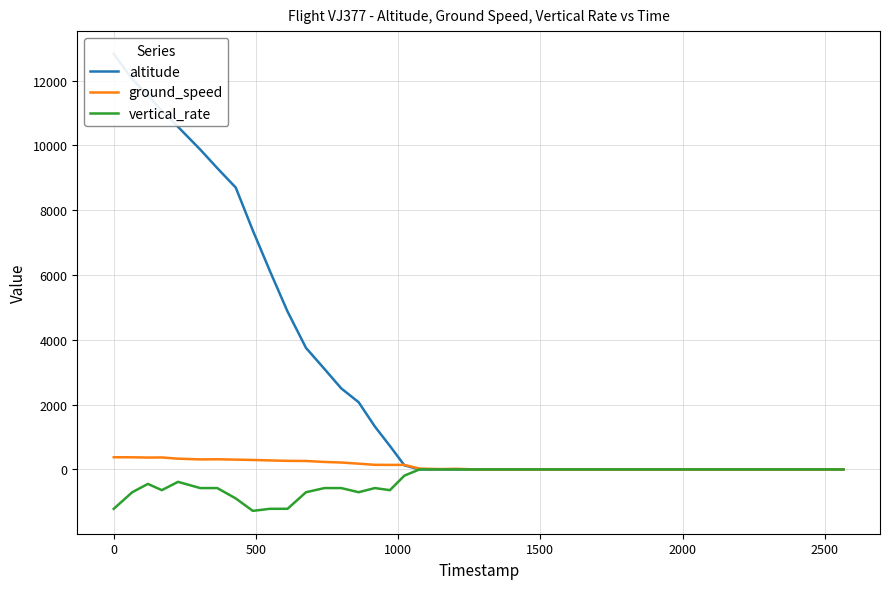

What is the highest value of the ground_speed series?

376